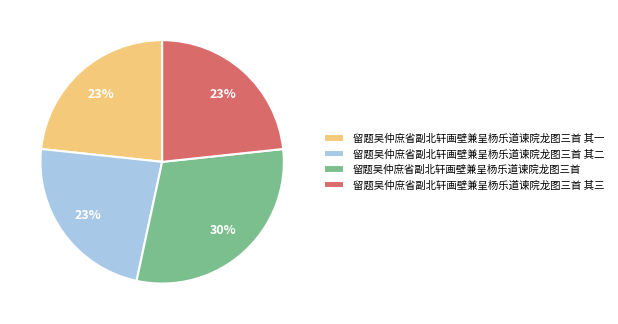

True or false: 留题吴仲庶省副北轩画壁兼呈杨乐道谏院龙图三首 其三 accounts for 23% of the total.

True